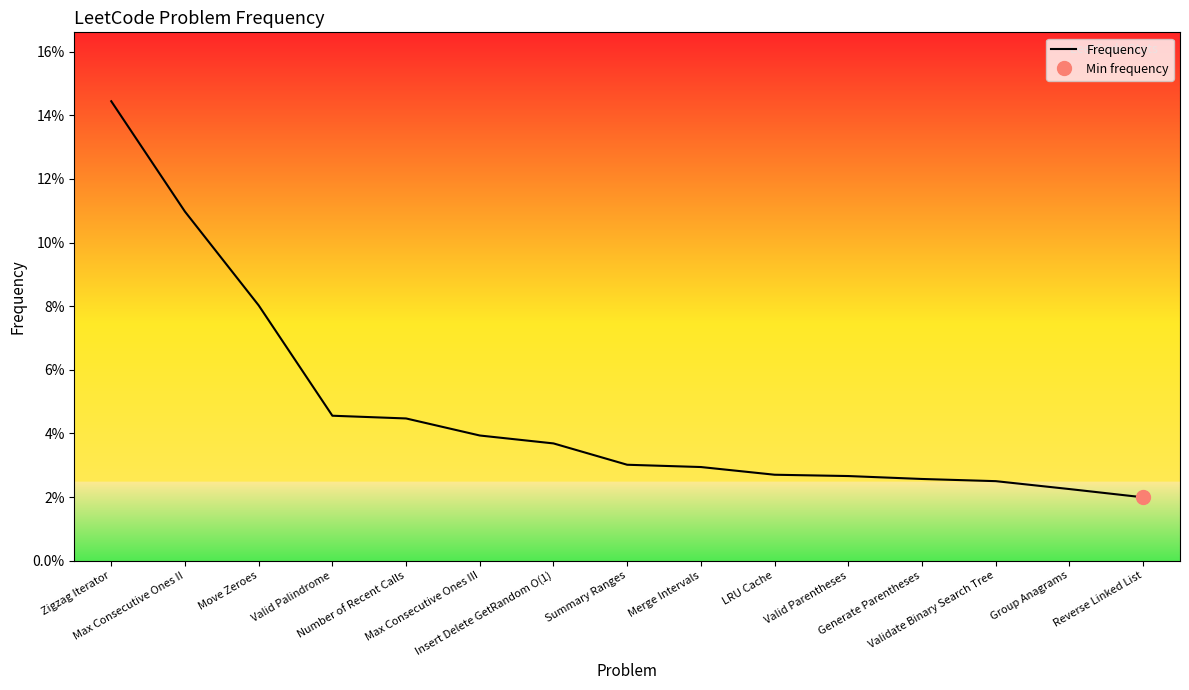

Is it true that the value at Max Consecutive Ones II is 0.1?

True